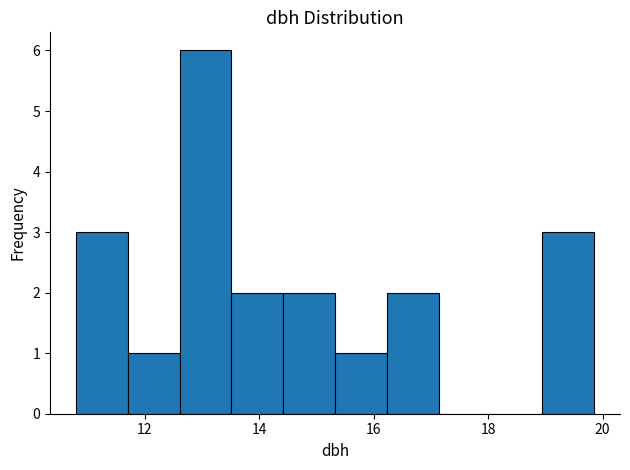

How tall is the bar that spans 13.6 to 14.4 on the x-axis? Neither the bar edges nor the heights are printed on the chart, so give them approximately, as read against the axes.

2